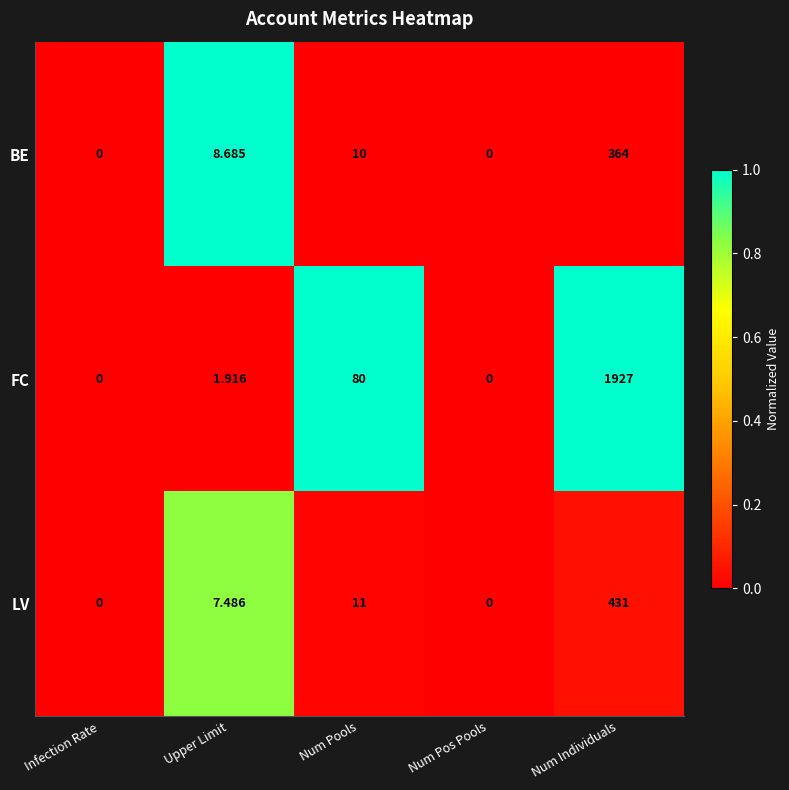

At which category is the sum across all series the highest?

Num Individuals